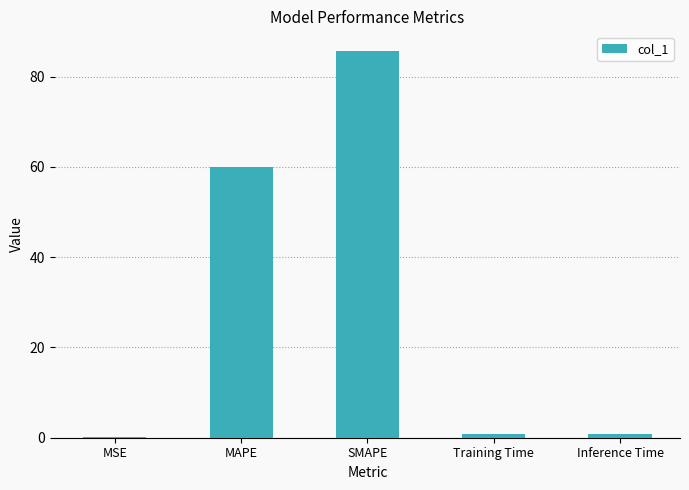

What is the change in value from MSE to Training Time?

+0.8